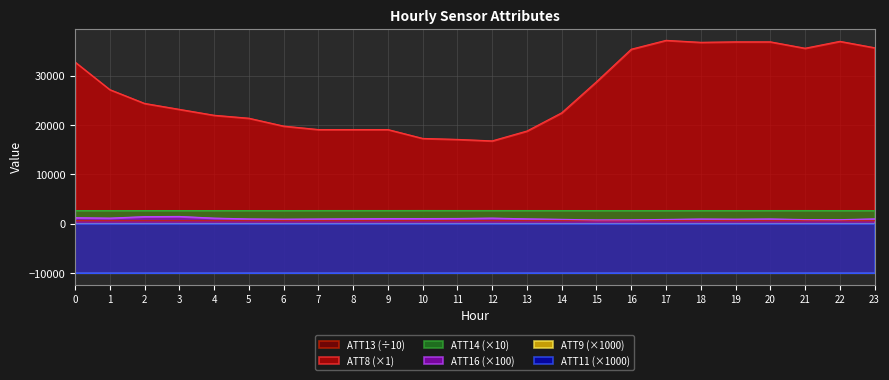

True or false: ATT16 and ATT13 cross at least once.

False